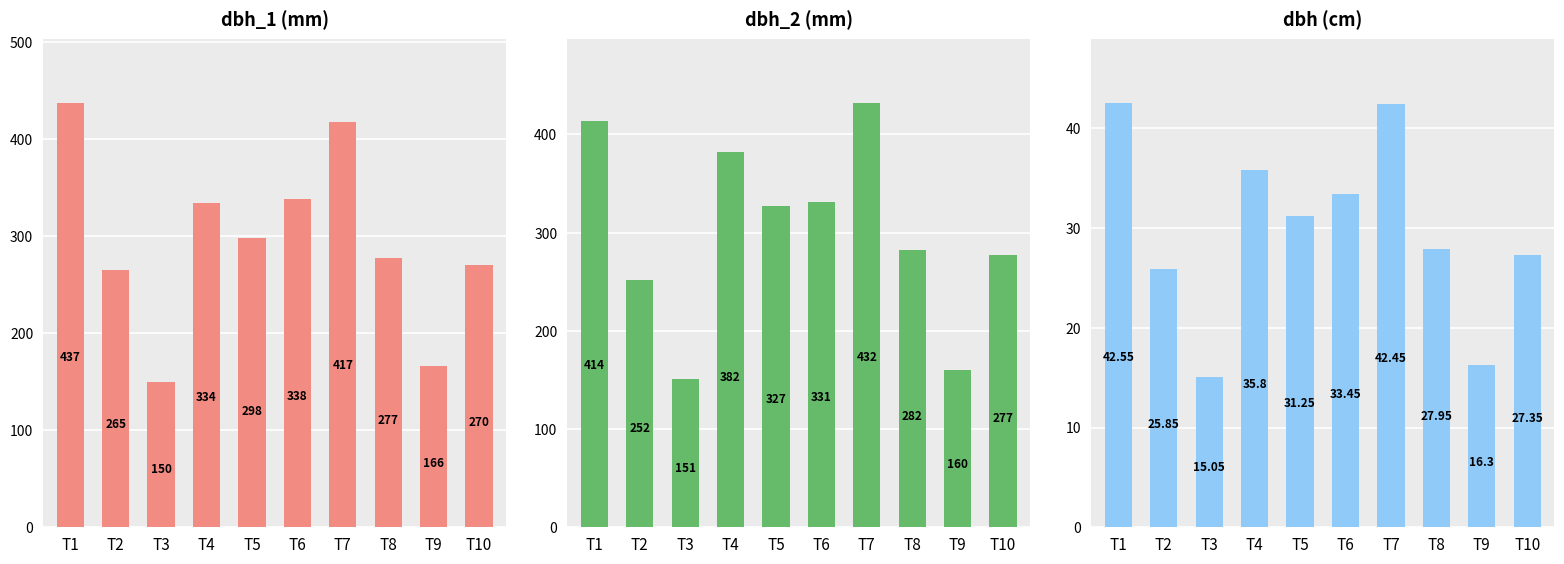

List the series in order of their peak value, lowest first.

dbh, dbh_2, dbh_1